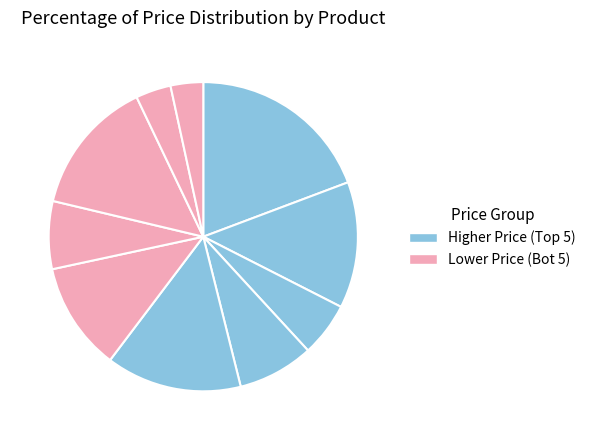

How many segments does this pie chart have?

10